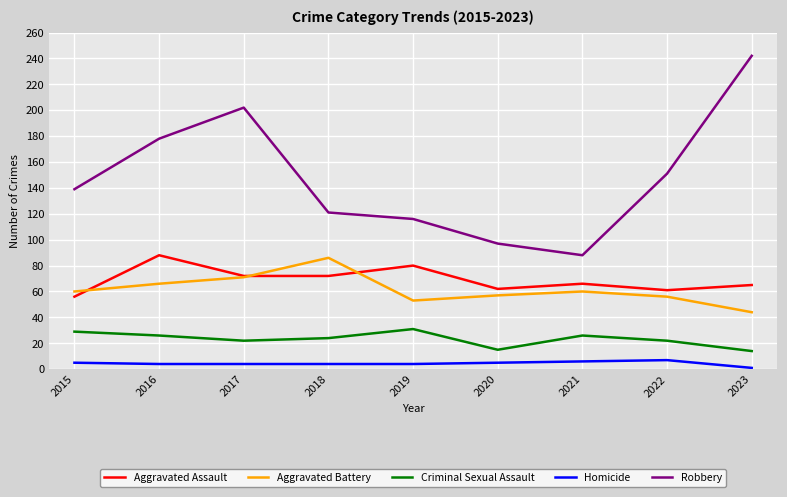

Which series changed the most between 2021 and 2023?

Robbery